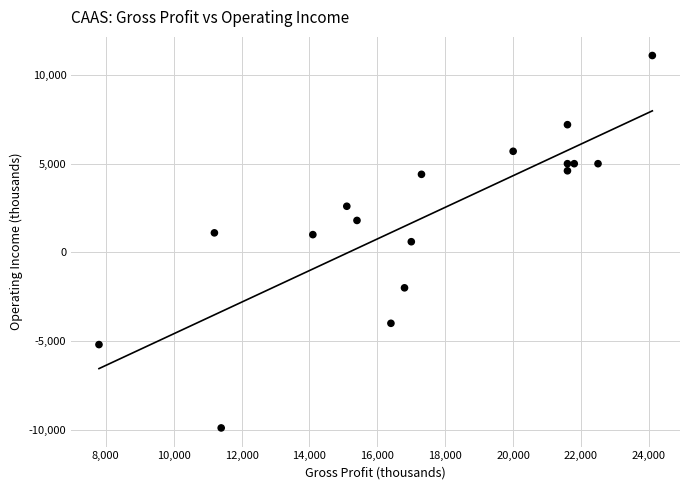

What is the range of Y values (max minus min)?

21000